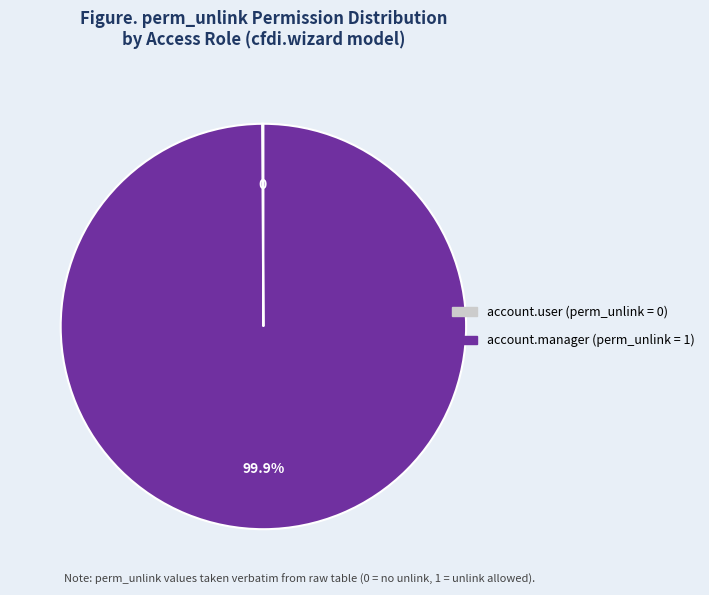

Is there a majority slice in this chart?

Yes